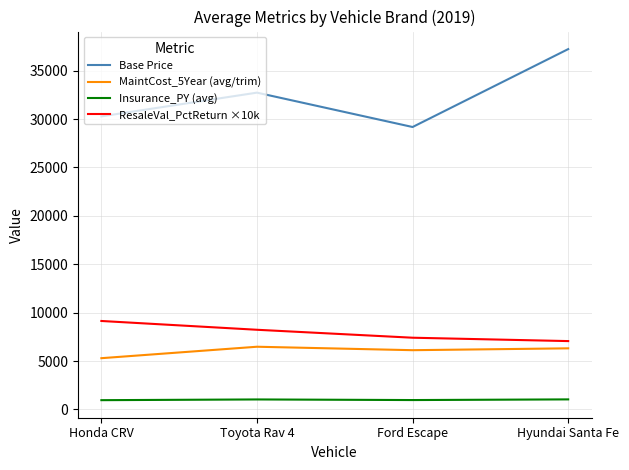

True or false: Insurance_PY (avg) has more than 2 interior local peaks.

False